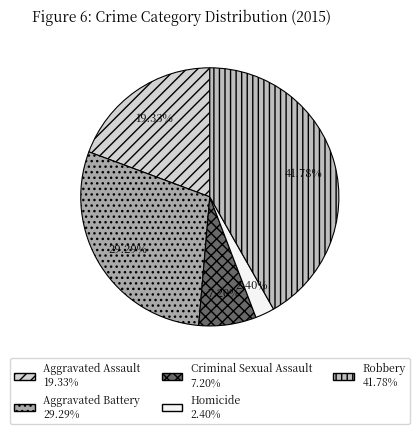

Is there a majority slice in this chart?

No